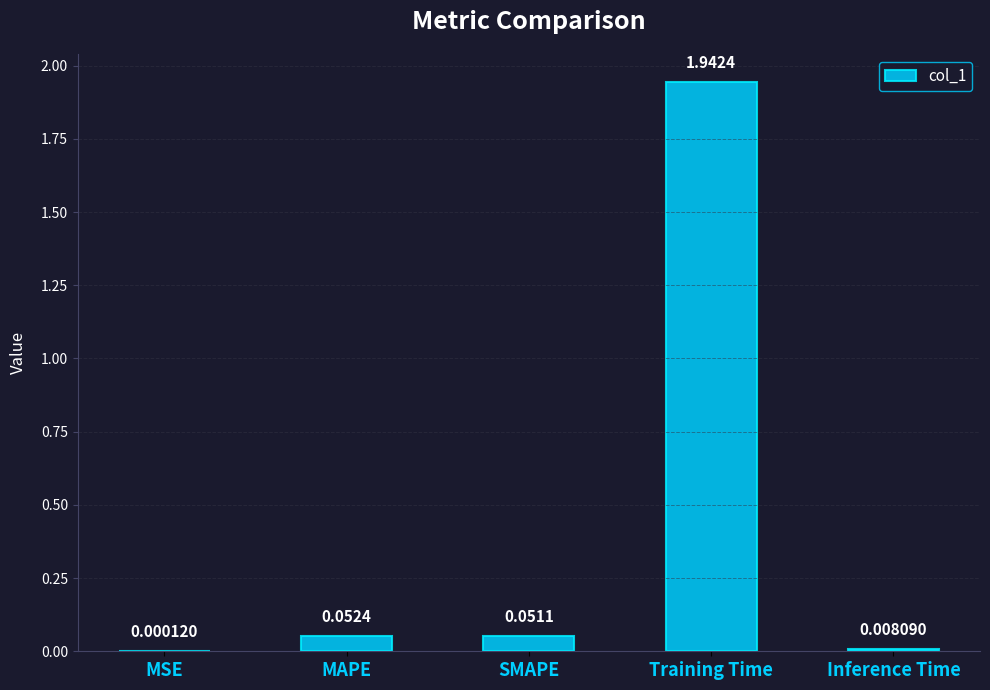

What is the sum of the values at MAPE and Training Time?

2.0